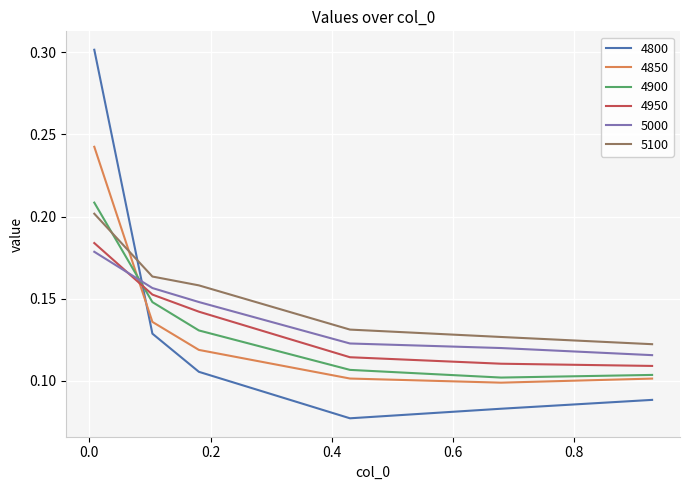

True or false: 4950 and 5100 intersect in this chart.

False